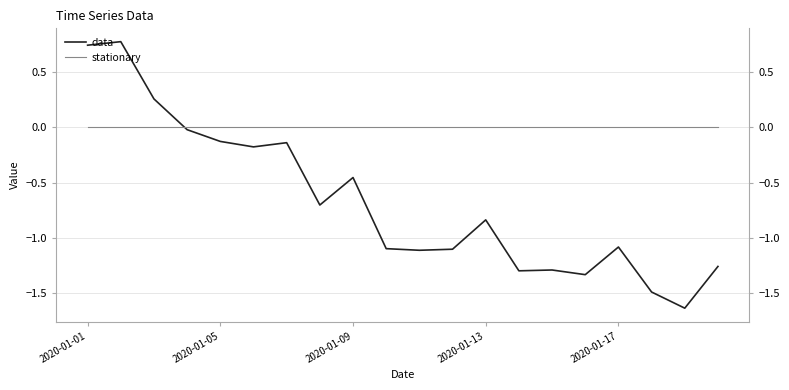

The value of data at 14 is -1.3. True or false?

True